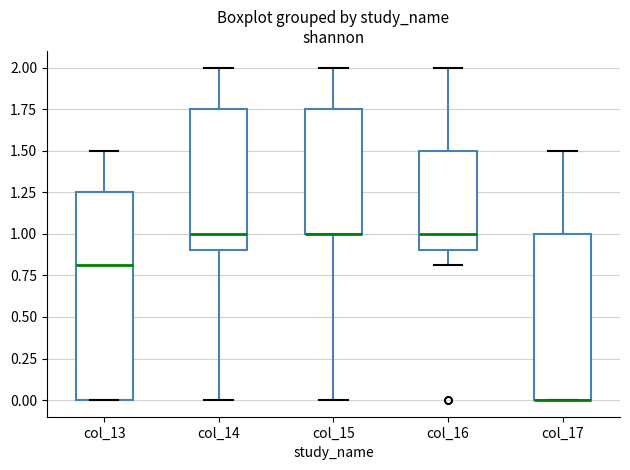

Reading left to right, transcribe this box plot: for each box, give where its median line is, the range the box spans, and where its two whiskers end, as read against the y-axis. The values are not printed on the chart, so give them approximately, as read against the axis.

col_13: median 0.80, box 0.00 to 1.25, whiskers 0.00 to 1.50
col_14: median 1.00, box 0.90 to 1.75, whiskers 0.00 to 2.00
col_15: median 1.00 (drawn on the box's lower edge), box 1.00 to 1.75, whiskers 0.00 to 2.00
col_16: median 1.00, box 0.90 to 1.50, whiskers 0.80 to 2.00
col_17: median 0.00 (drawn on the box's lower edge), box 0.00 to 1.00, whiskers 0.00 to 1.50